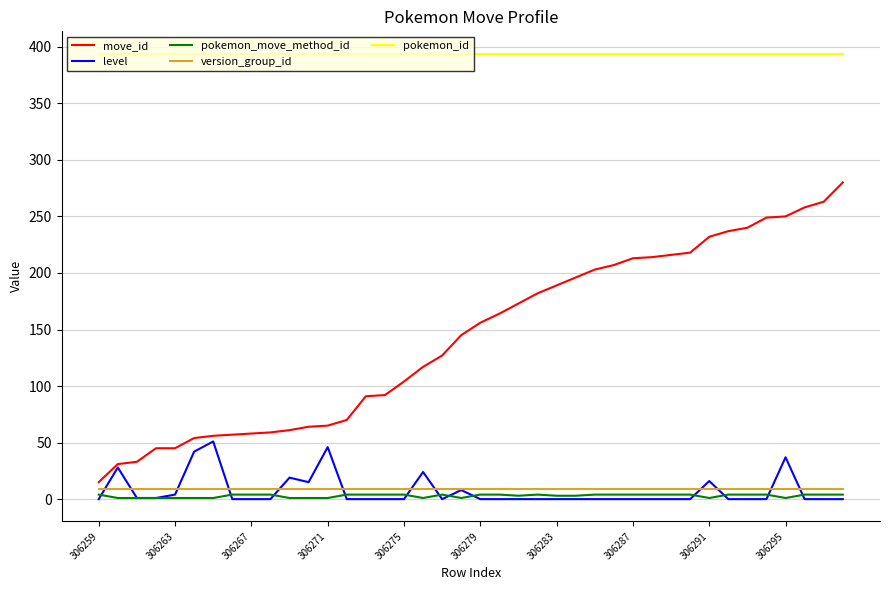

True or false: version_group_id and pokemon_move_method_id intersect in this chart.

False